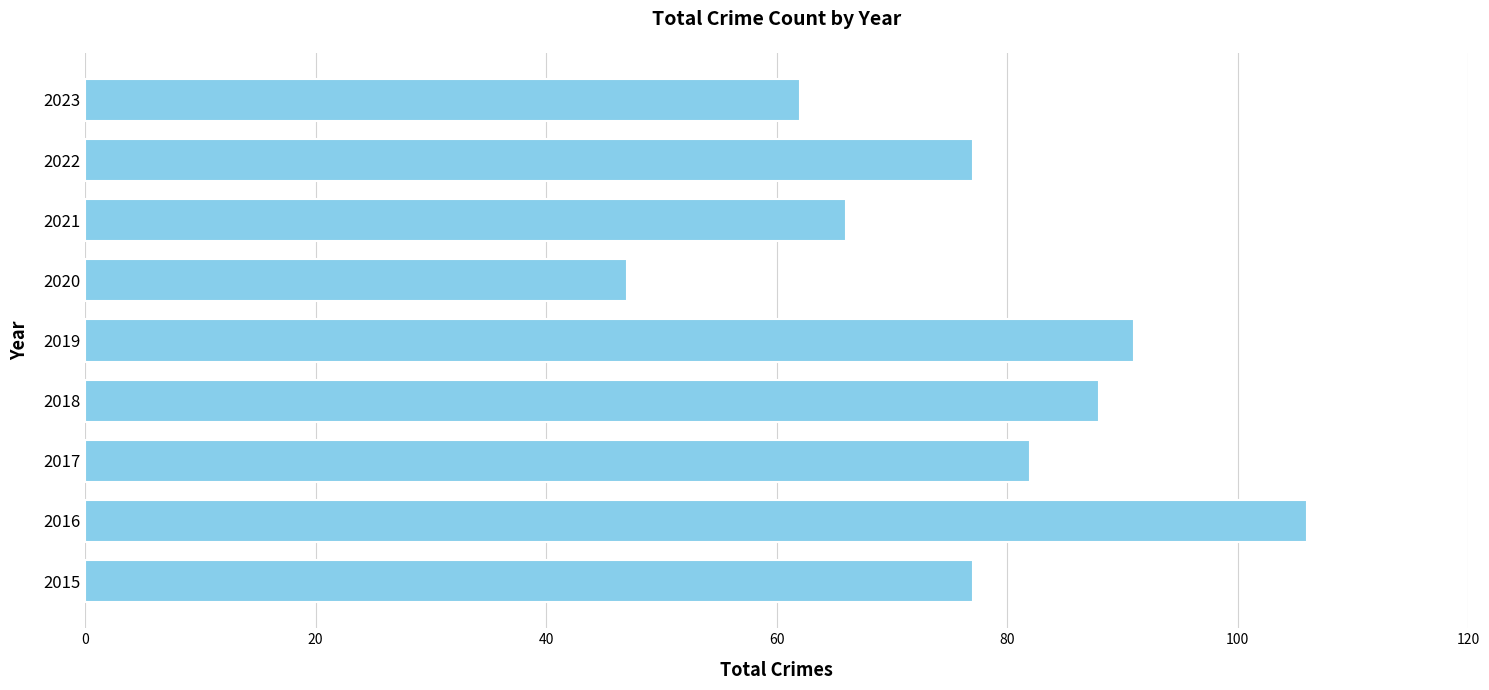

What value does the data have at 2018?

88